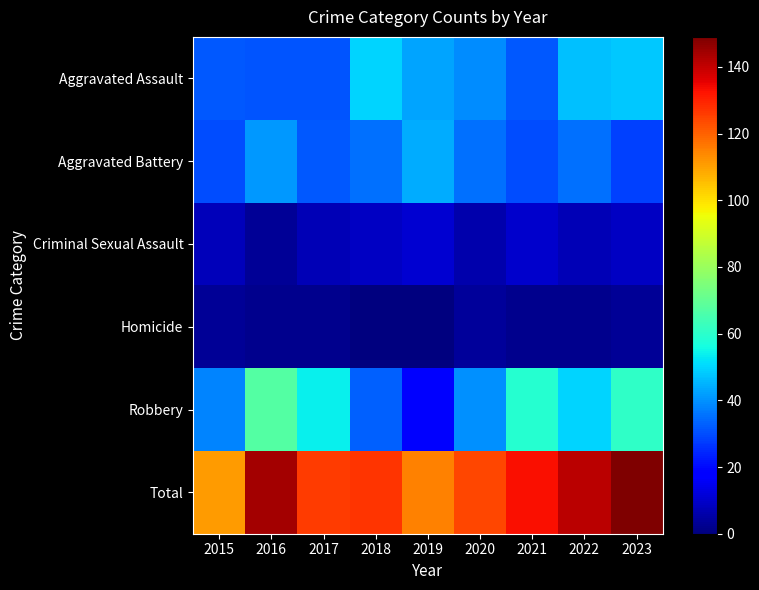

Reading left to right, list all the values displayed in this chart.

Aggravated Assault: 2015=32	2016=31	2017=31	2018=50	2019=43	2020=39	2021=32	2022=47	2023=48
Aggravated Battery: 2015=30	2016=41	2017=32	2018=35	2019=44	2020=35	2021=30	2022=35	2023=28
Criminal Sexual Assault: 2015=8	2016=3	2017=7	2018=9	2019=11	2020=6	2021=10	2022=7	2023=9
Homicide: 2015=3	2016=2	2017=2	2018=0	2019=0	2020=4	2021=2	2022=2	2023=3
Robbery: 2015=38	2016=67	2017=54	2018=33	2019=17	2020=40	2021=59	2022=50	2023=61
Total: 2015=111	2016=144	2017=126	2018=127	2019=115	2020=124	2021=133	2022=141	2023=149